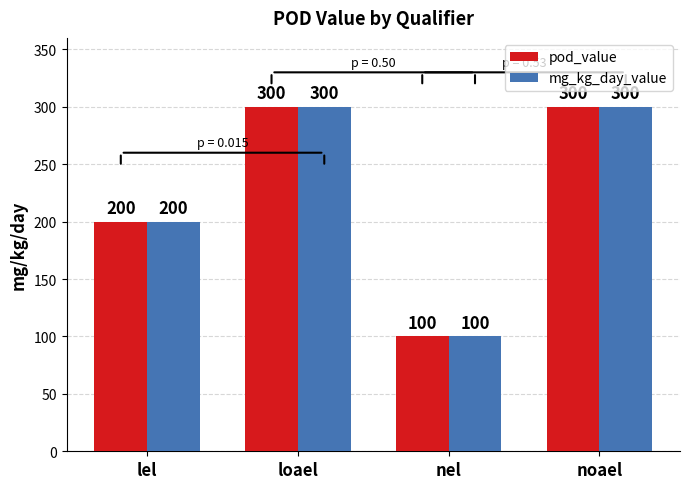

How many groups of bars are there?

4